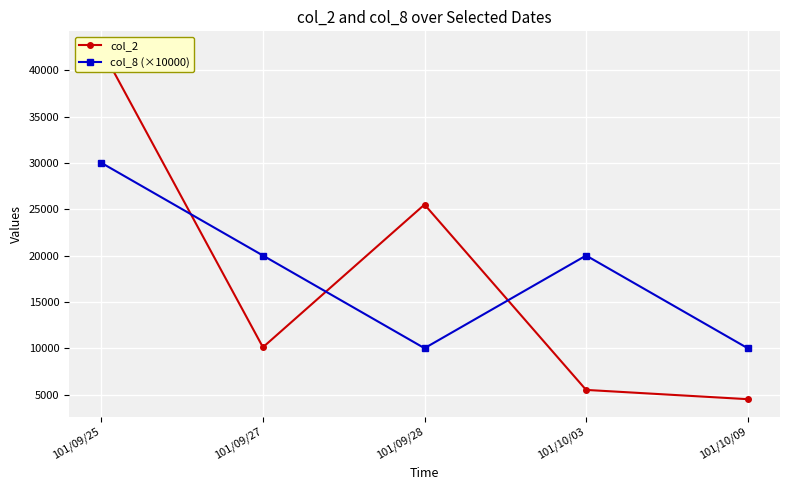

At 101/09/25, list the series in order from largest to smallest.

col_2, col_8 (×10000)